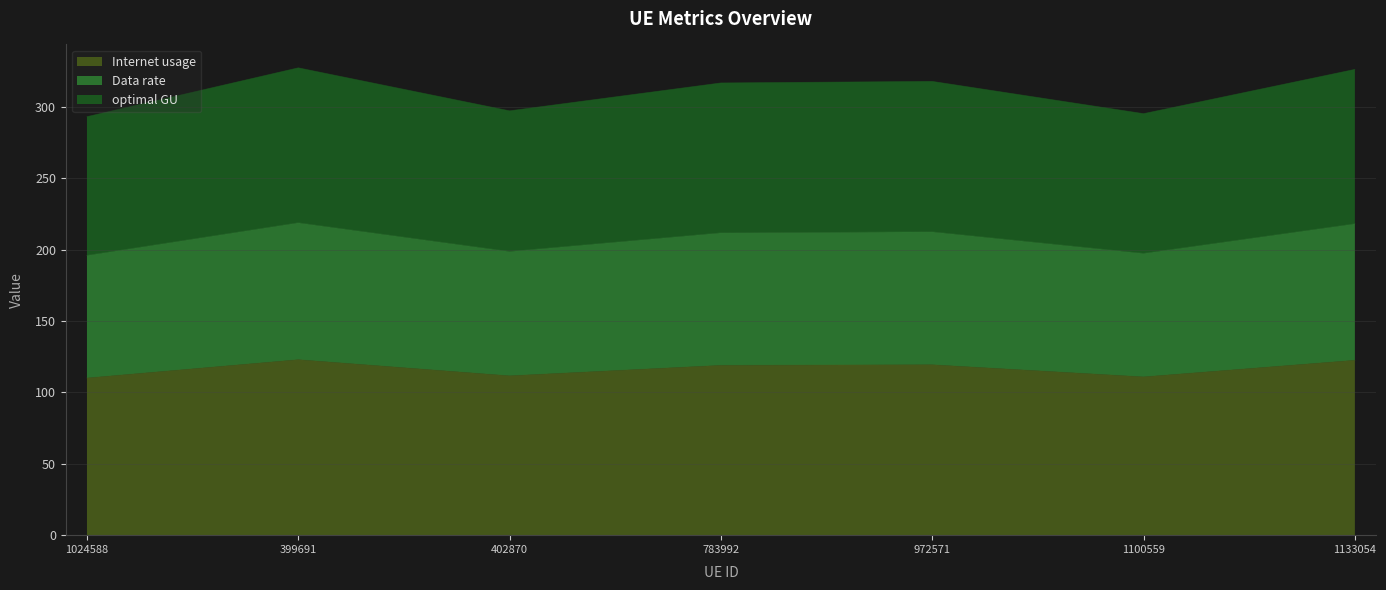

Is it true that Data rate equals 188.3 at 1024588?

False